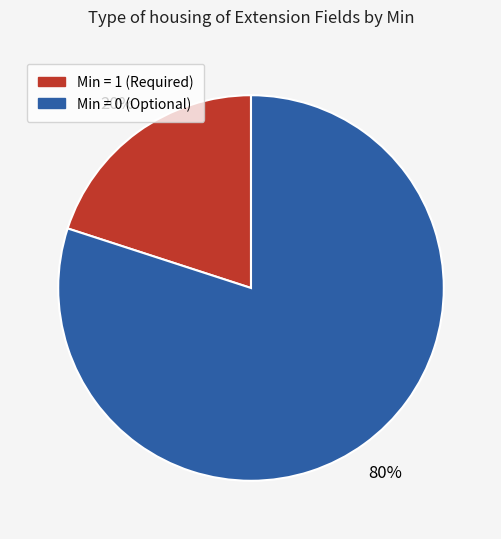

To the nearest percent, what is the average slice percentage?

50%